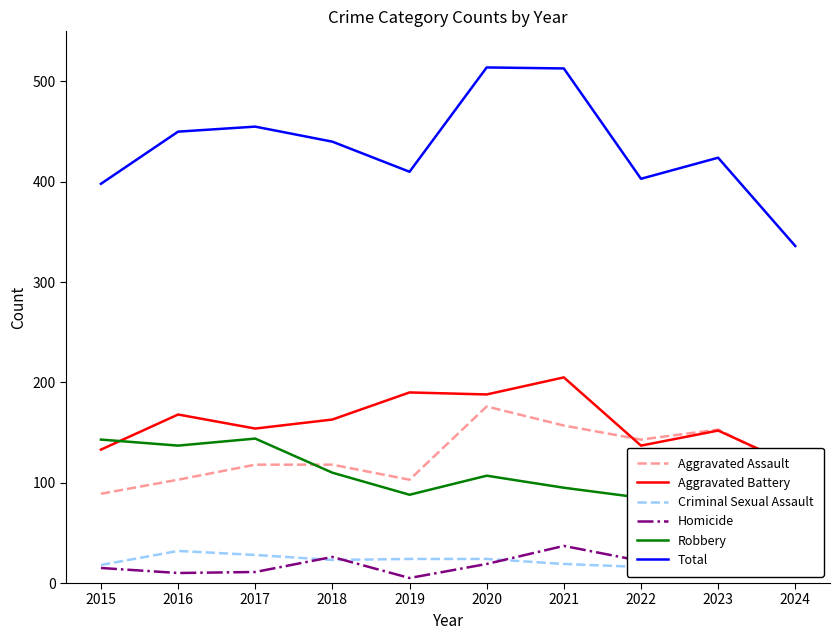

What are all the series names shown in the legend?

Aggravated Assault, Aggravated Battery, Criminal Sexual Assault, Homicide, Robbery, Total